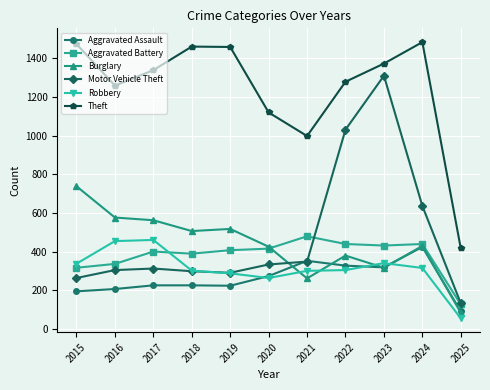

What are all the series names shown in the legend?

Aggravated Assault, Aggravated Battery, Burglary, Motor Vehicle Theft, Robbery, Theft